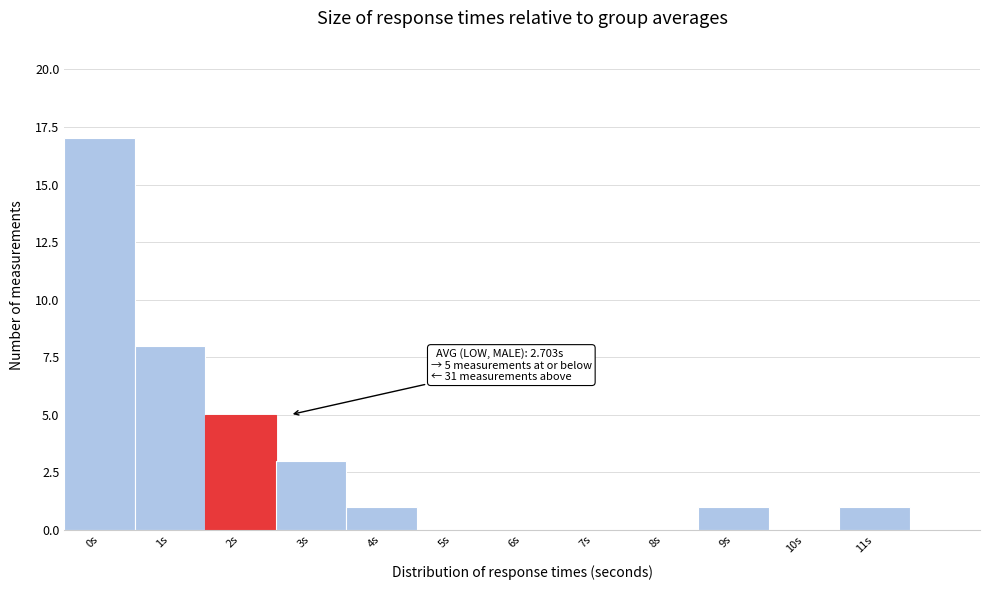

Reading right to left, what are all the values shown in this chart?

11s=1	10s=0	9s=1	8s=0	7s=0	6s=0	5s=0	4s=1	3s=3	2s=5	1s=8	0s=17